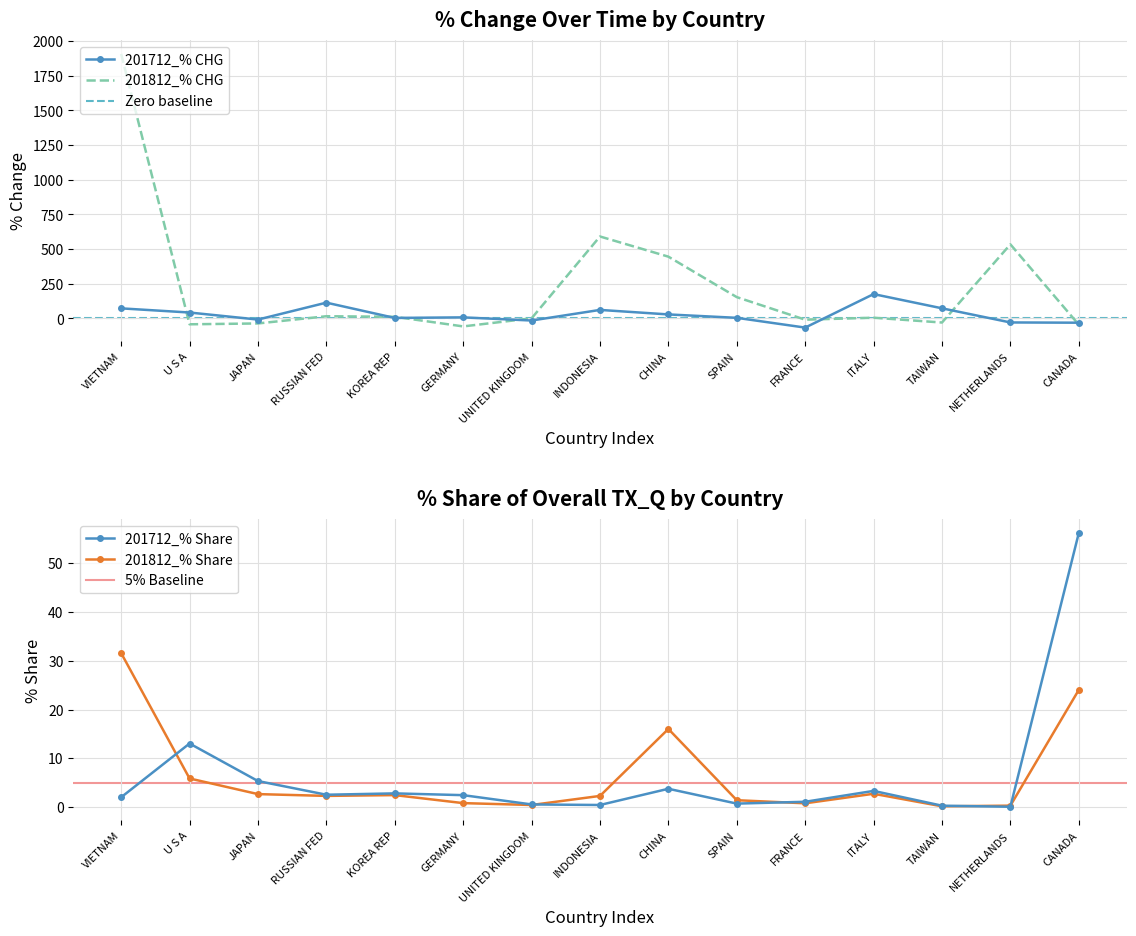

At which label does 201712_% CHG reach its minimum?

FRANCE